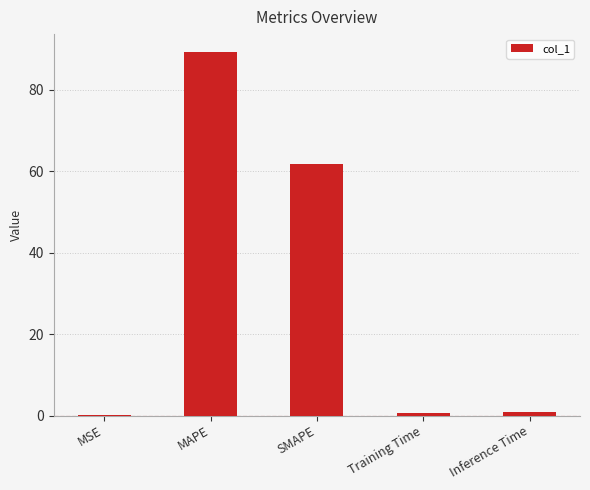

Between SMAPE and MSE, which is larger?

SMAPE